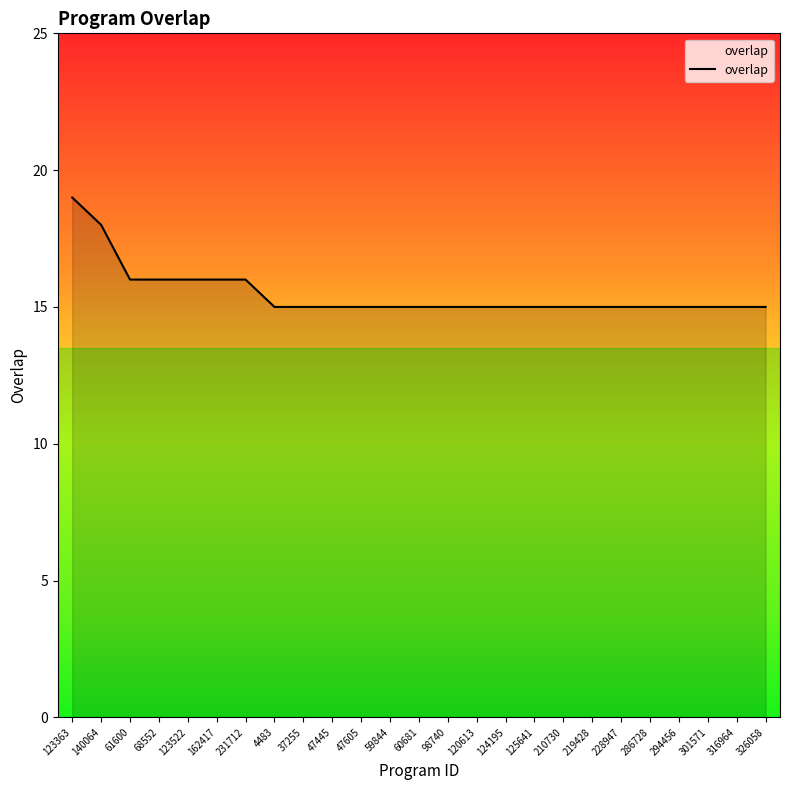

What position from the right is 68552?

22